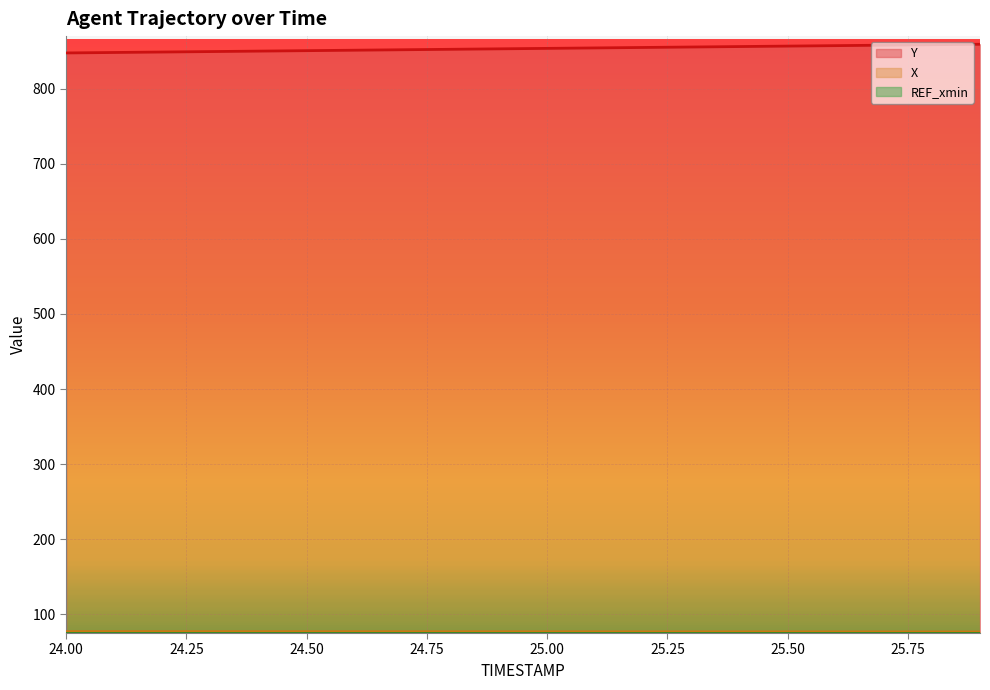

How many values in the X series are below 77?

7